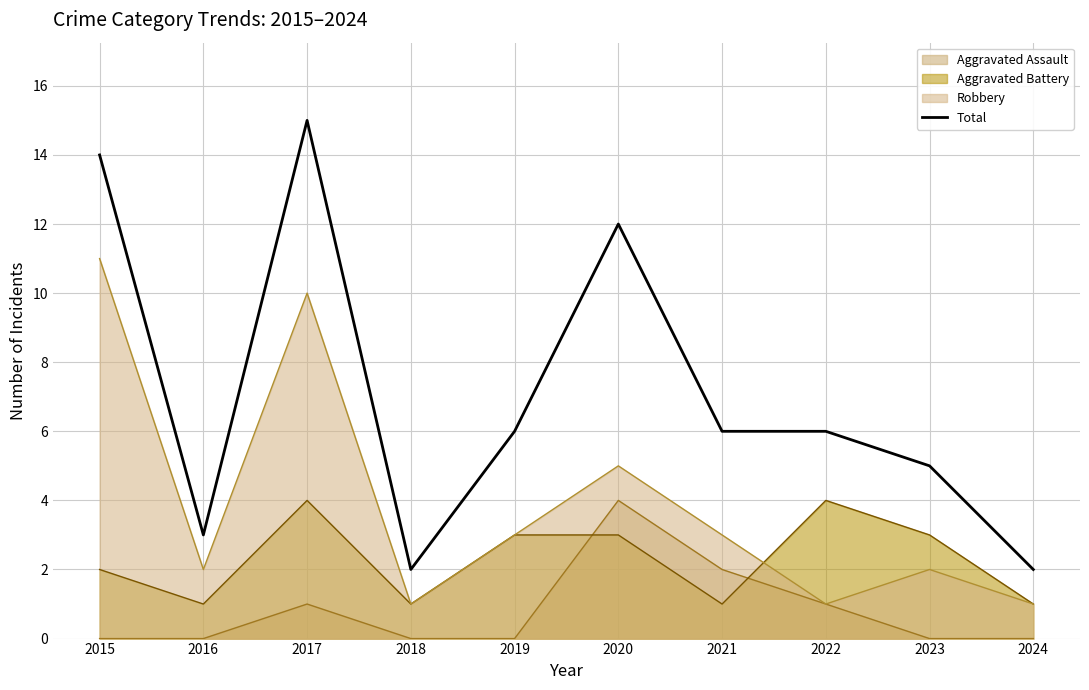

List the labels in order of value, largest first.

2017, 2015, 2020, 2019, 2021, 2022, 2023, 2016, 2018, 2024